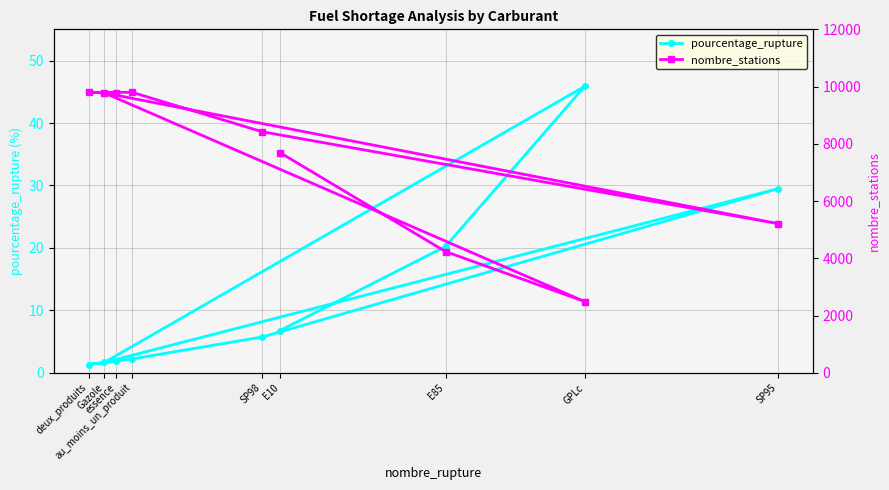

List the series in order of their overall mean, lowest first.

pourcentage_rupture, nombre_stations